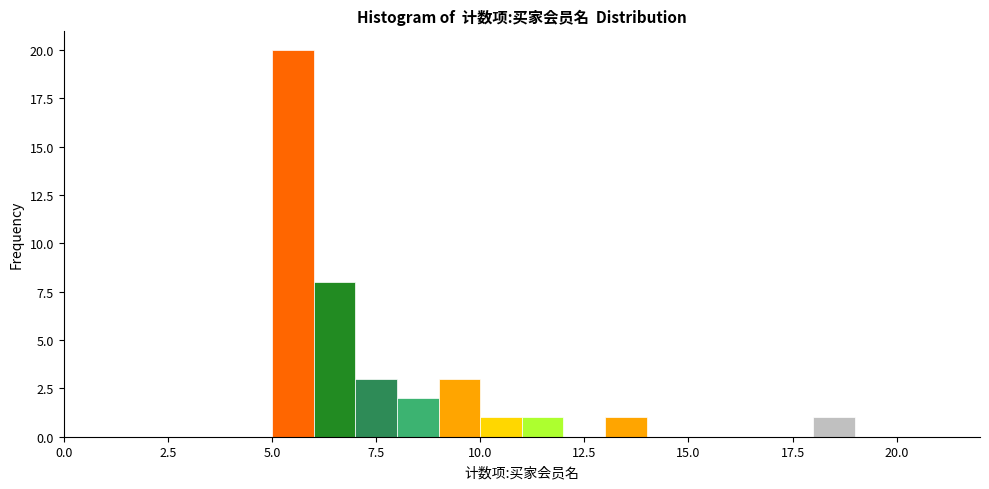

Around what value on the x-axis is the tallest bar? Give the approximate position of its centre, as read against the axis.

5.5